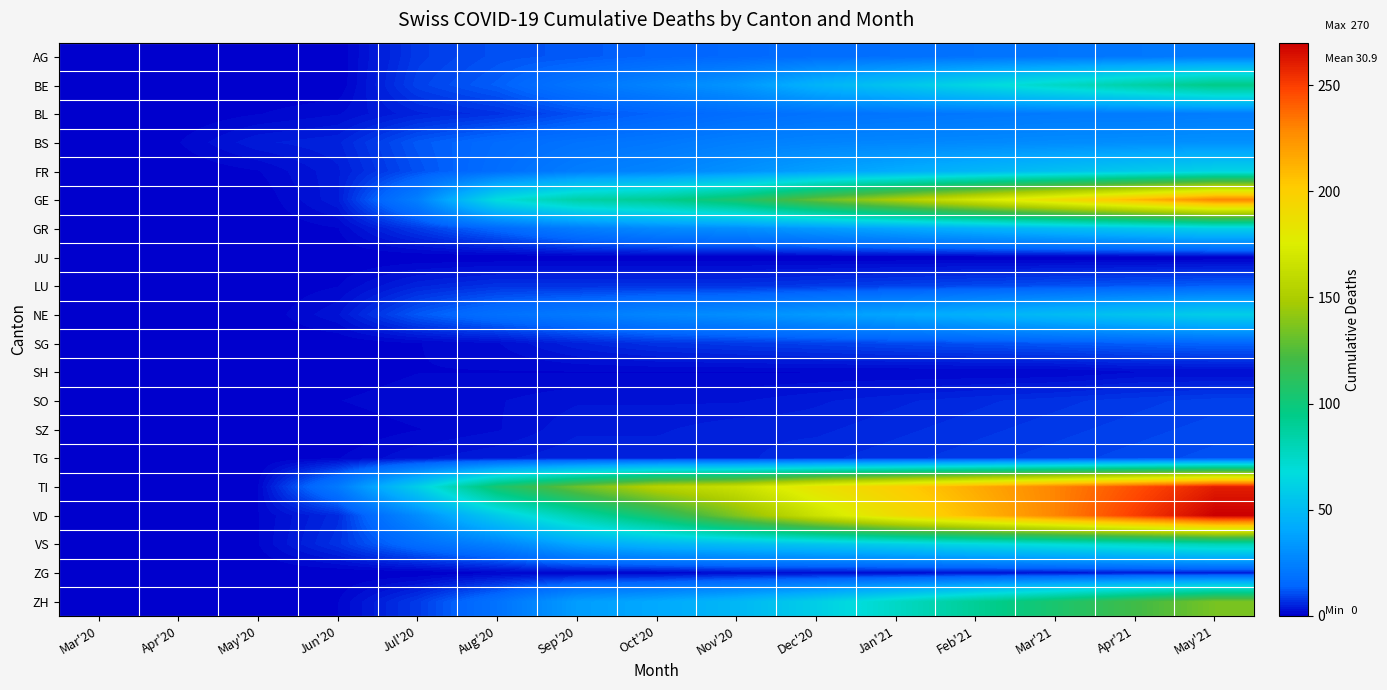

What is the maximum value shown in the chart?

270